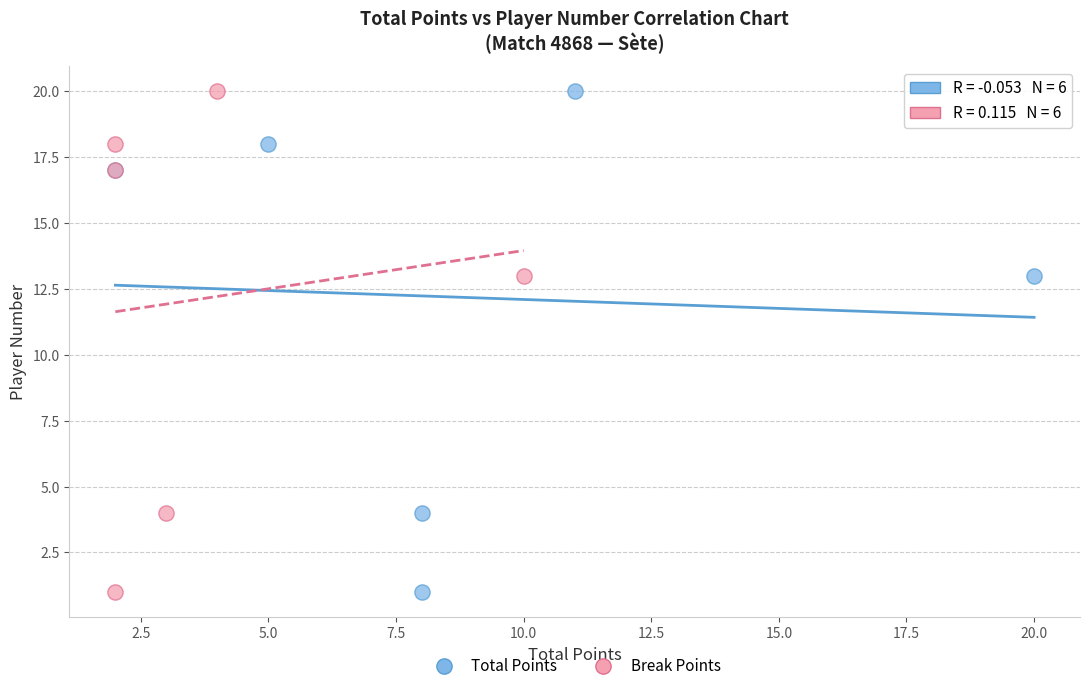

What are all the series names shown in the legend?

Total Points, Break Points